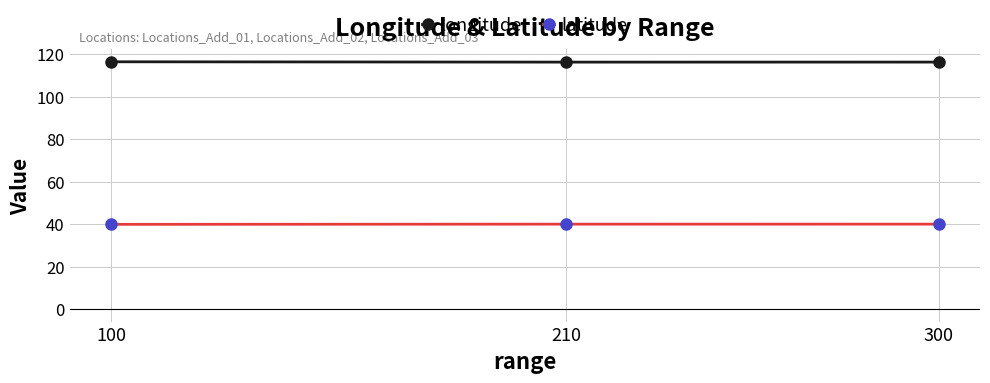

What value does the latitude series have at 300?

40.1